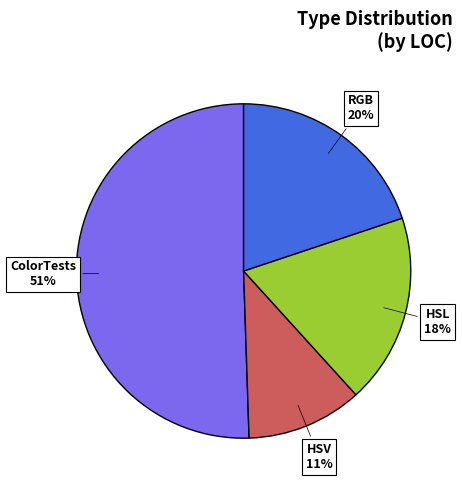

Is there a majority slice in this chart?

Yes